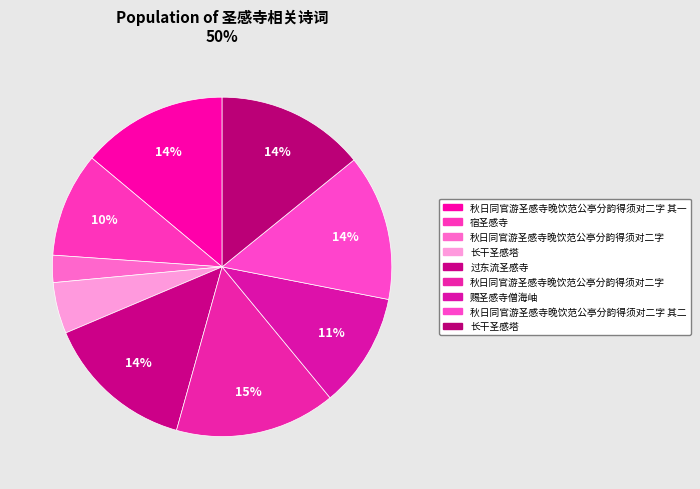

Which category has the smallest portion of the pie?

秋日同官游圣感寺晚饮范公亭分韵得须对二字